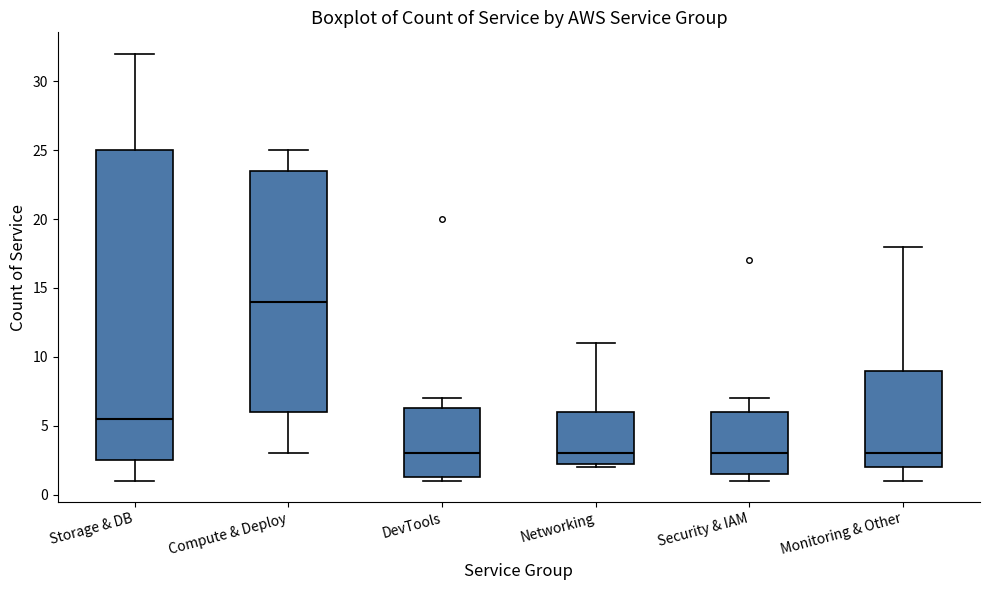

Reading left to right, transcribe this box plot: for each box, give where its median line is, the range the box spans, and where its two whiskers end, as read against the y-axis. The values are not printed on the chart, so give them approximately, as read against the axis.

Storage & DB: median 5.5, box 2.5 to 25.0, whiskers 1.0 to 32.0
Compute & Deploy: median 14.0, box 6.0 to 23.5, whiskers 3.0 to 25.0
DevTools: median 3.0, box 1.5 to 6.5, whiskers 1.0 to 7.0
Networking: median 3.0, box 2.5 to 6.0, whiskers 2.0 to 11.0
Security & IAM: median 3.0, box 1.5 to 6.0, whiskers 1.0 to 7.0
Monitoring & Other: median 3.0, box 2.0 to 9.0, whiskers 1.0 to 18.0